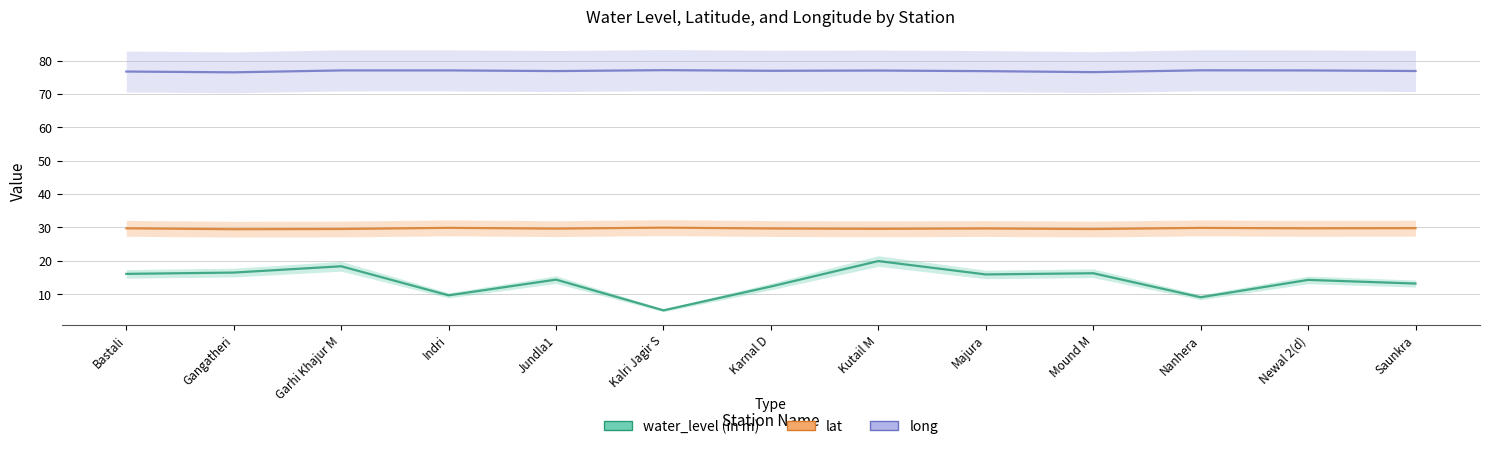

At which label does water_level (in m) first exceed 14?

Bastali